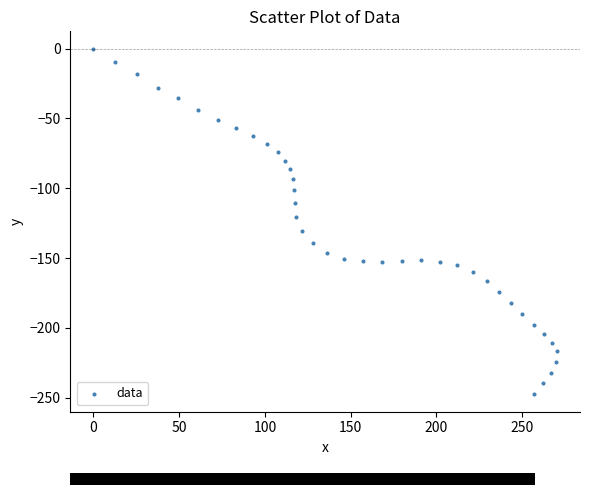

What is the range of X values (max minus min)?

270.3